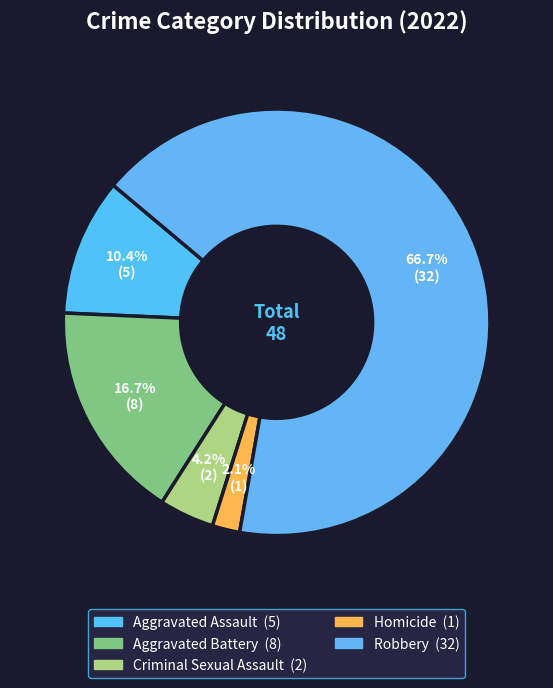

Which category has the smallest portion of the pie?

Homicide